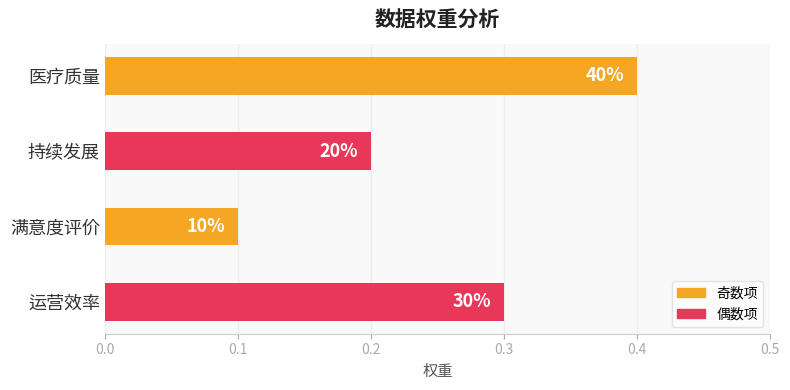

What is the greatest value displayed?

0.4